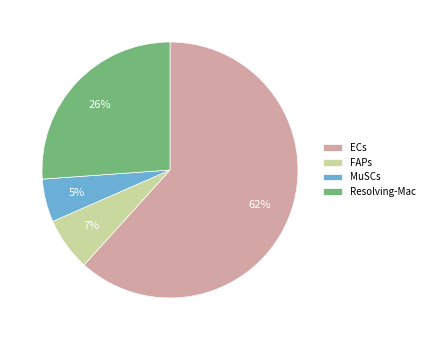

What is the largest slice in the pie chart?

ECs